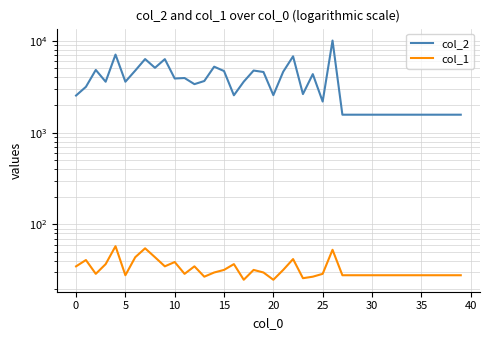

How many lines are shown in the chart?

2